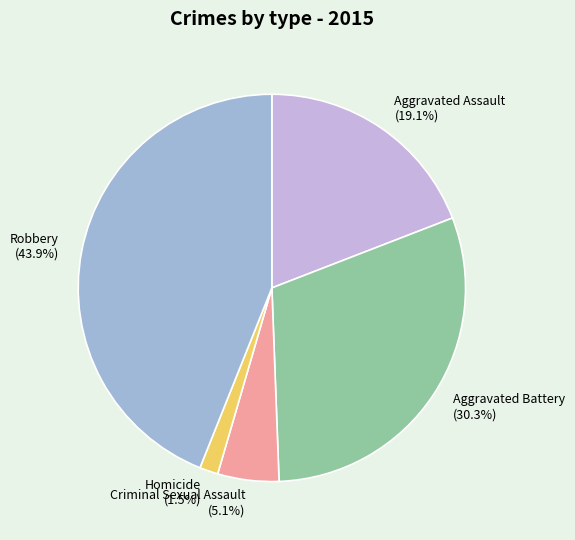

To the nearest percent, what is the average slice percentage?

20%